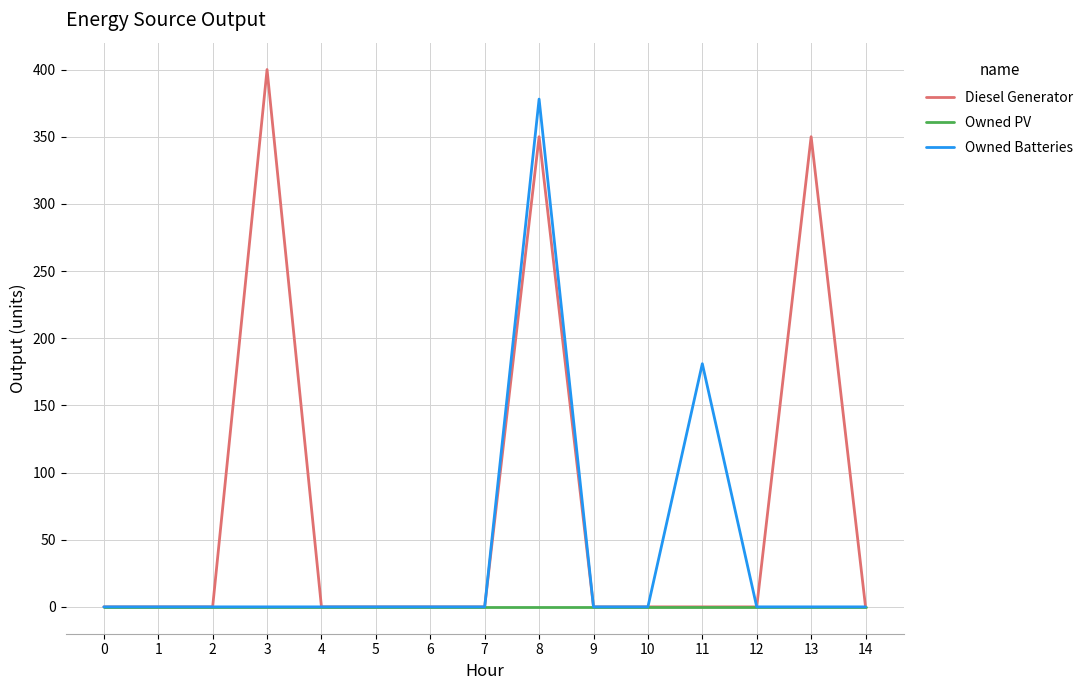

What is the highest value of the Diesel Generator series?

400